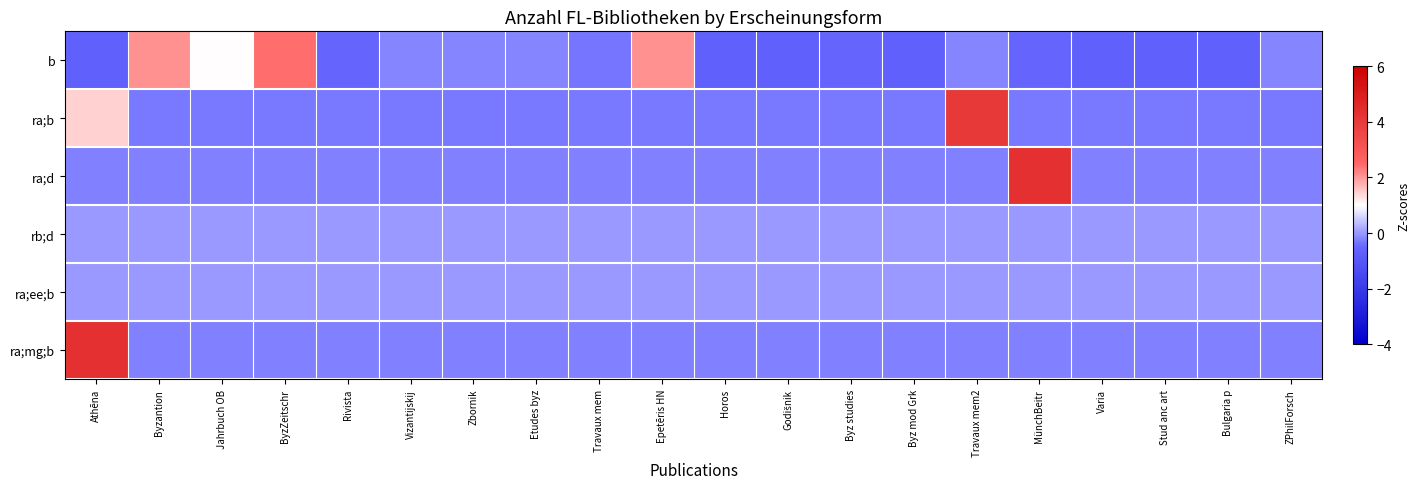

What is the difference between the highest and lowest values at Byz mod Grk?

0.7